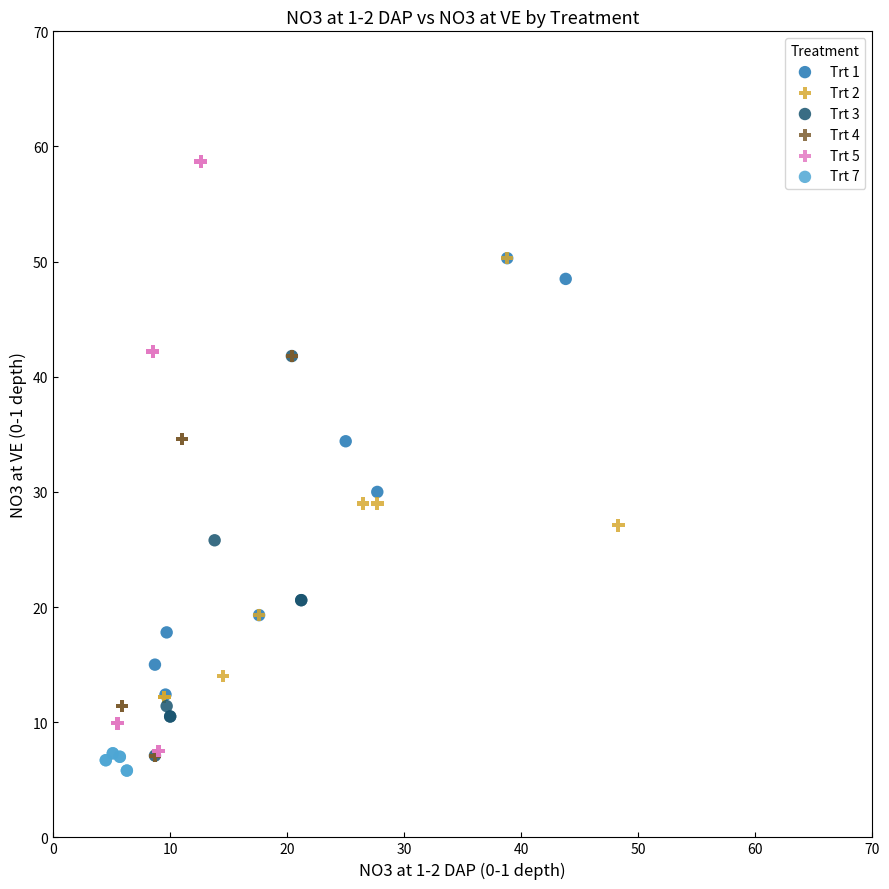

Which series has the largest Y range (max minus min)?

Trt 5